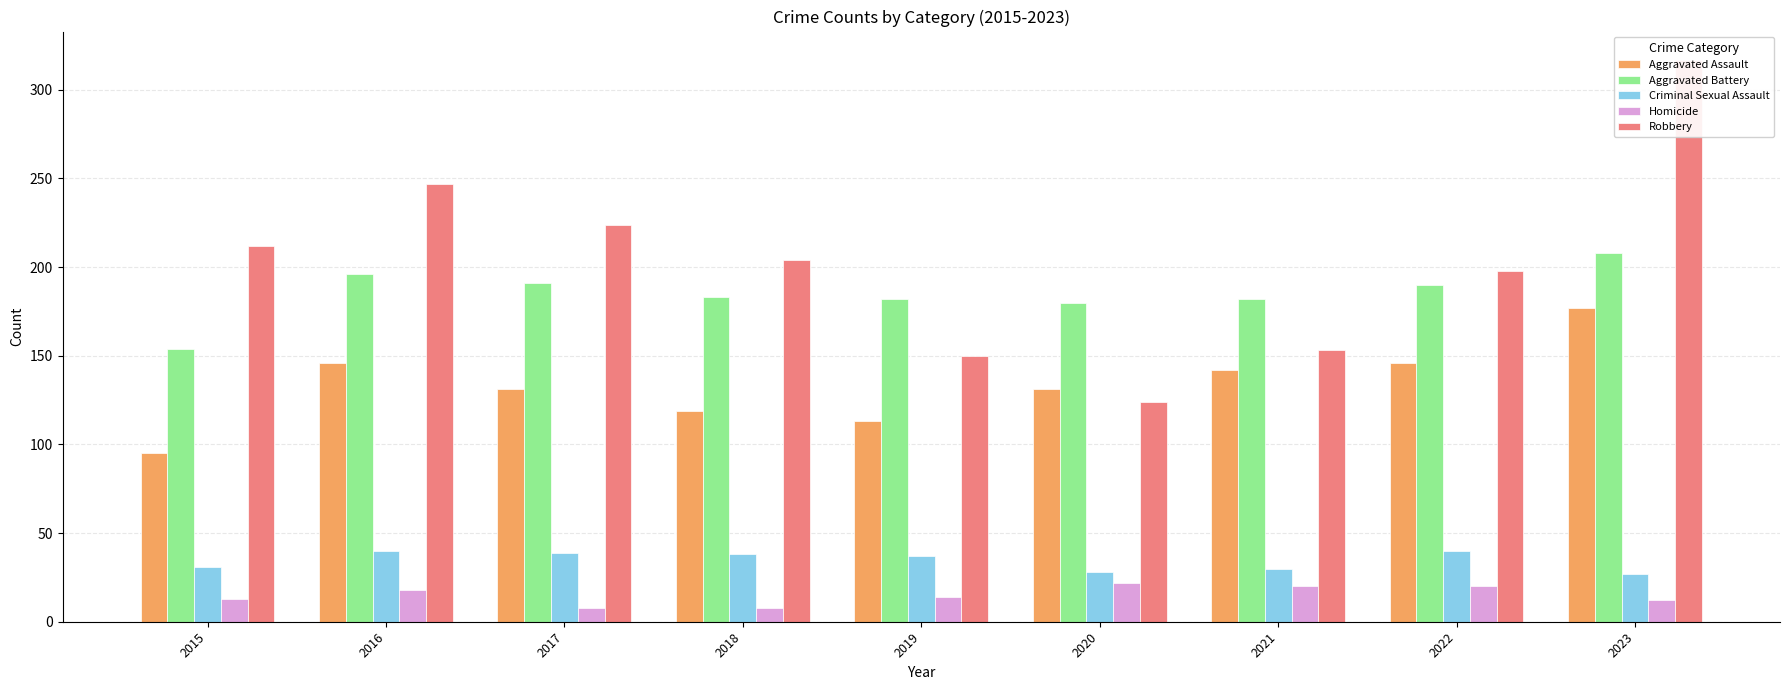

What is the spread (max minus min) of values at 2015?

199